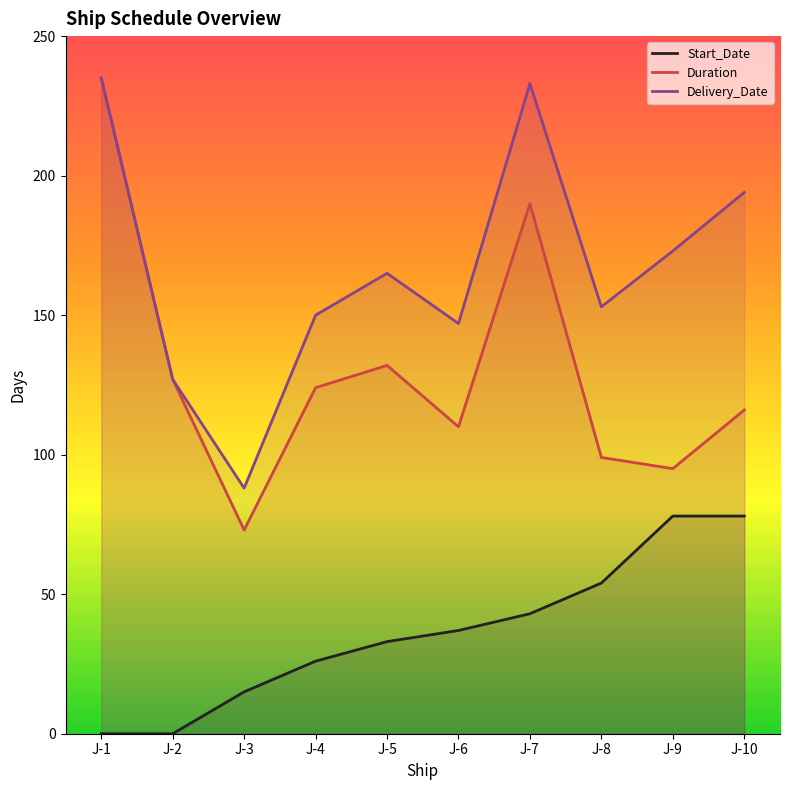

Rank the series at J-1 from lowest to highest value.

Start_Date, Duration, Delivery_Date